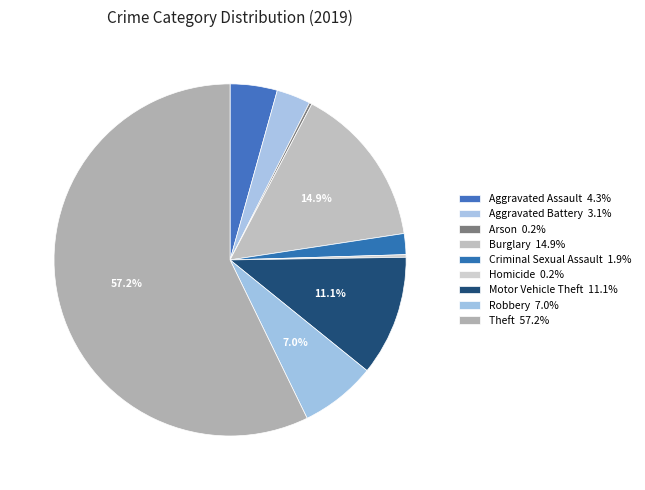

To the nearest percent, what is the combined percentage of Burglary and Robbery?

22%